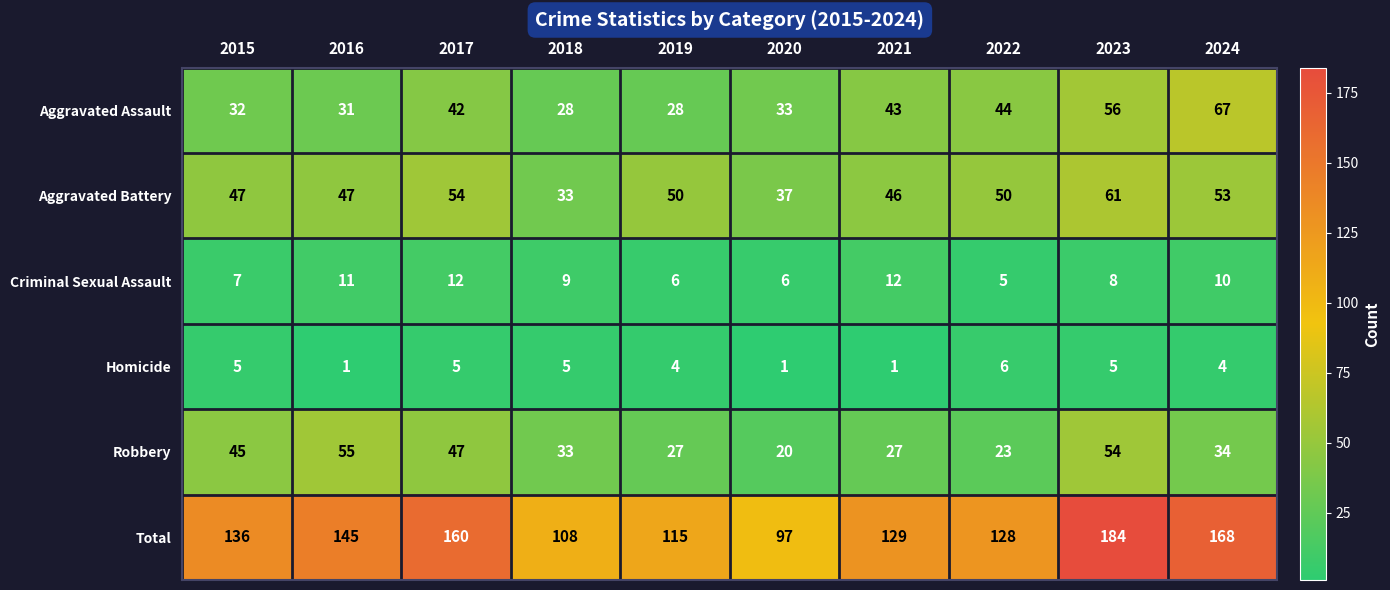

Is it true that Total equals 136 at 2015?

True